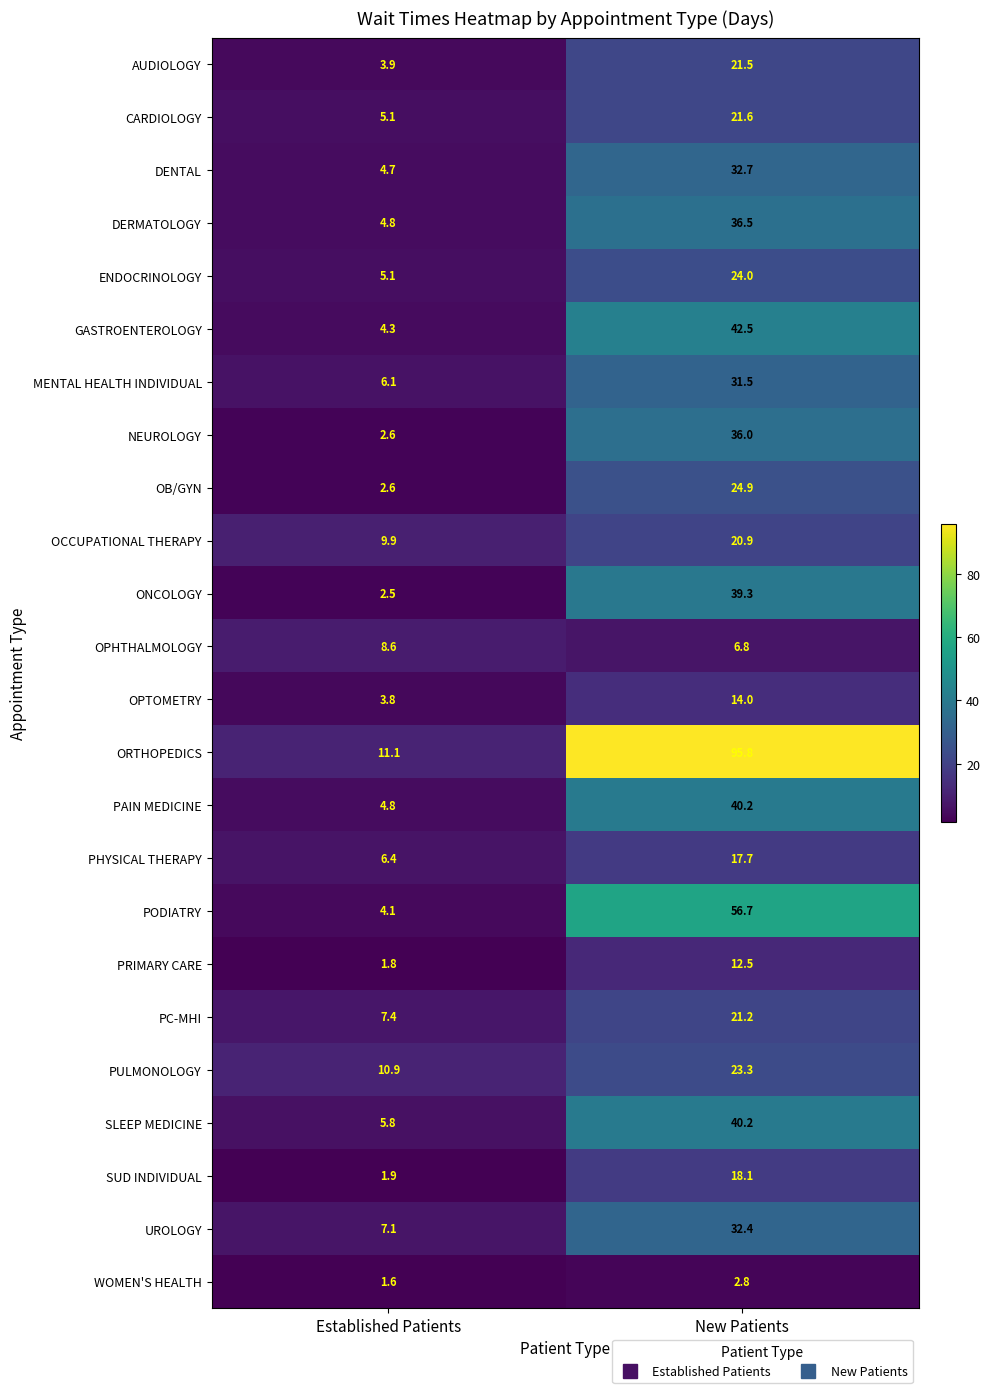

What is the difference between the maximum and minimum values in the OCCUPATIONAL THERAPY series?

11.0